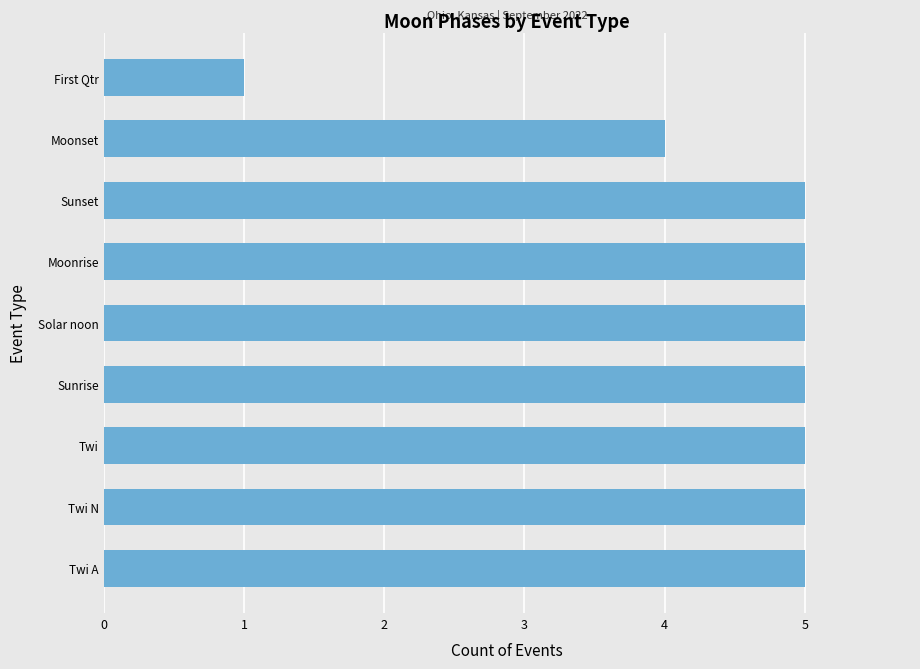

How many distinct data groups are displayed?

1